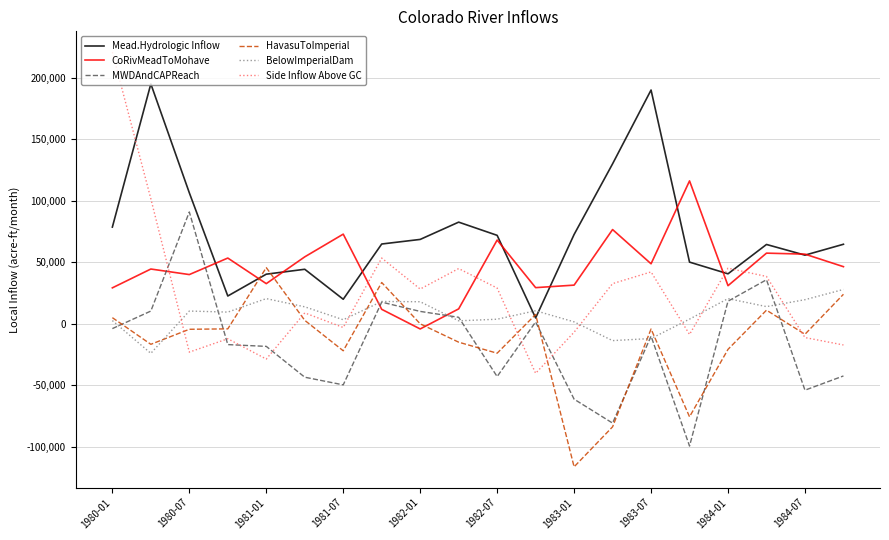

True or false: CoRivMeadToMohave and BelowImperialDam cross at least once.

True